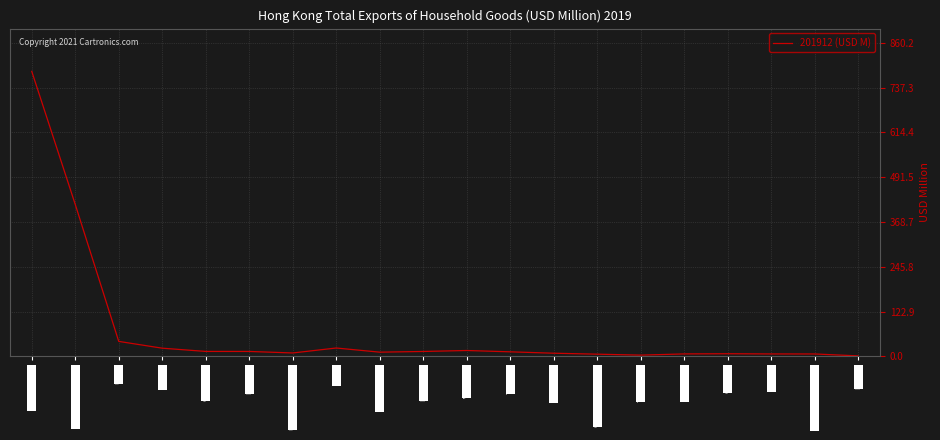

At which category does the chart reach its peak across all series?

All countries